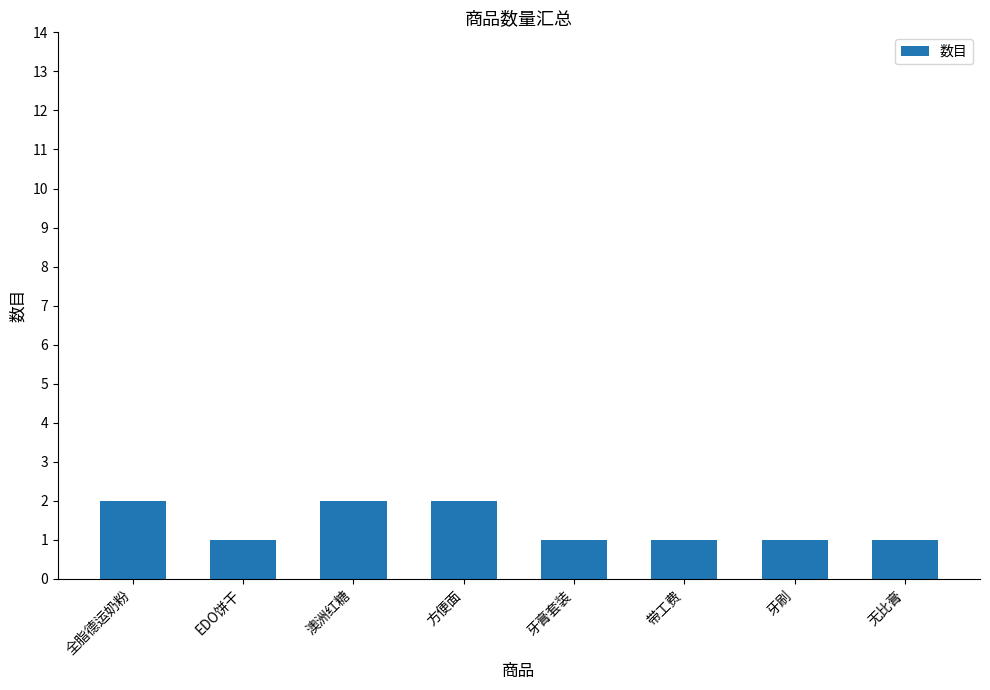

What is the approximate value at 牙刷?

1